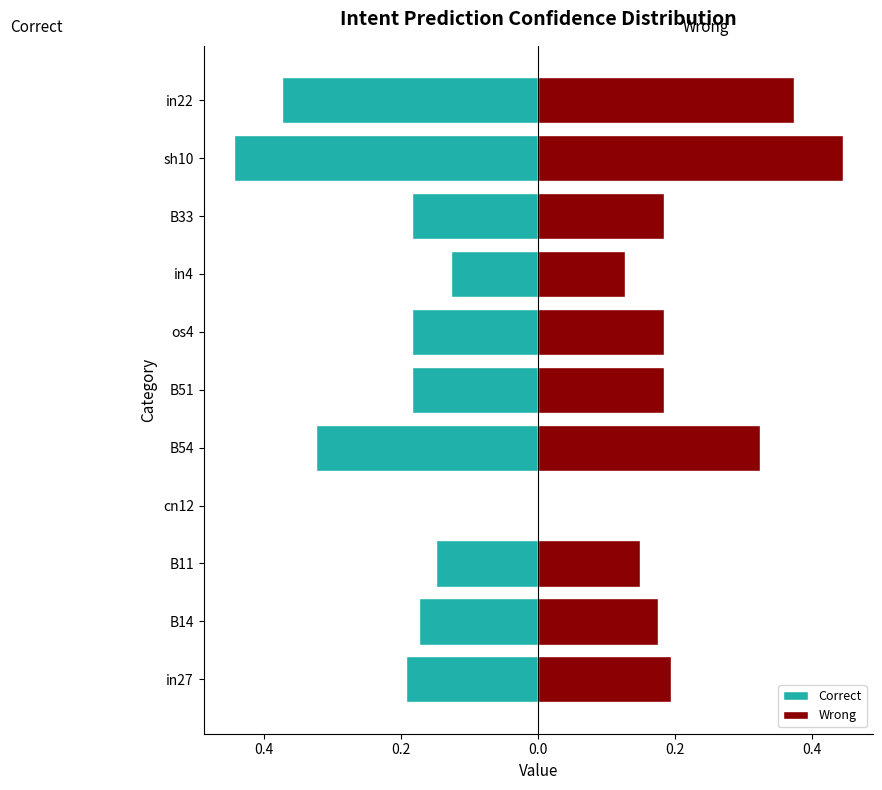

What is the maximum value shown in the chart?

0.4